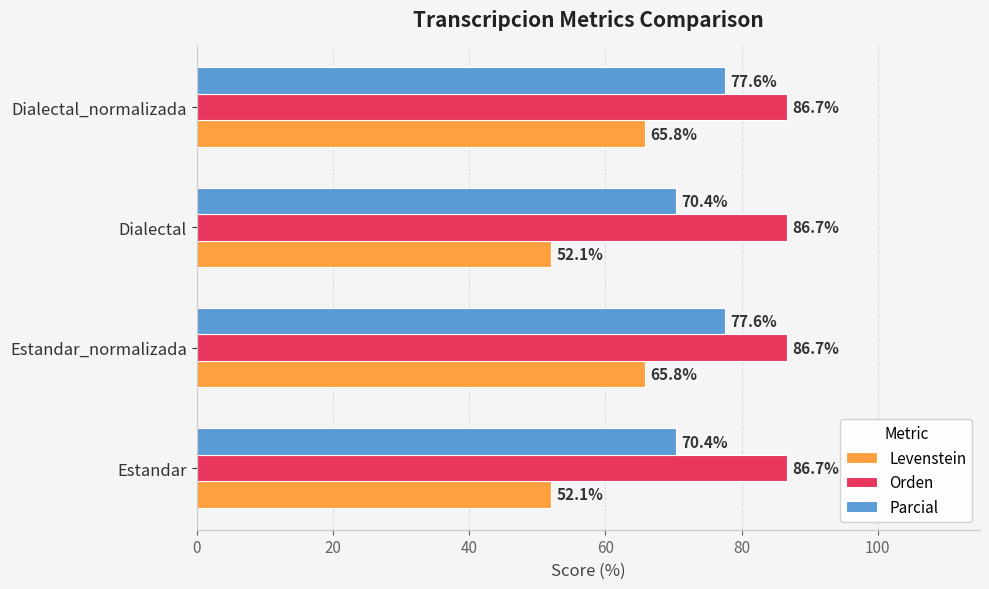

At how many categories does at least one series exceed 76?

4